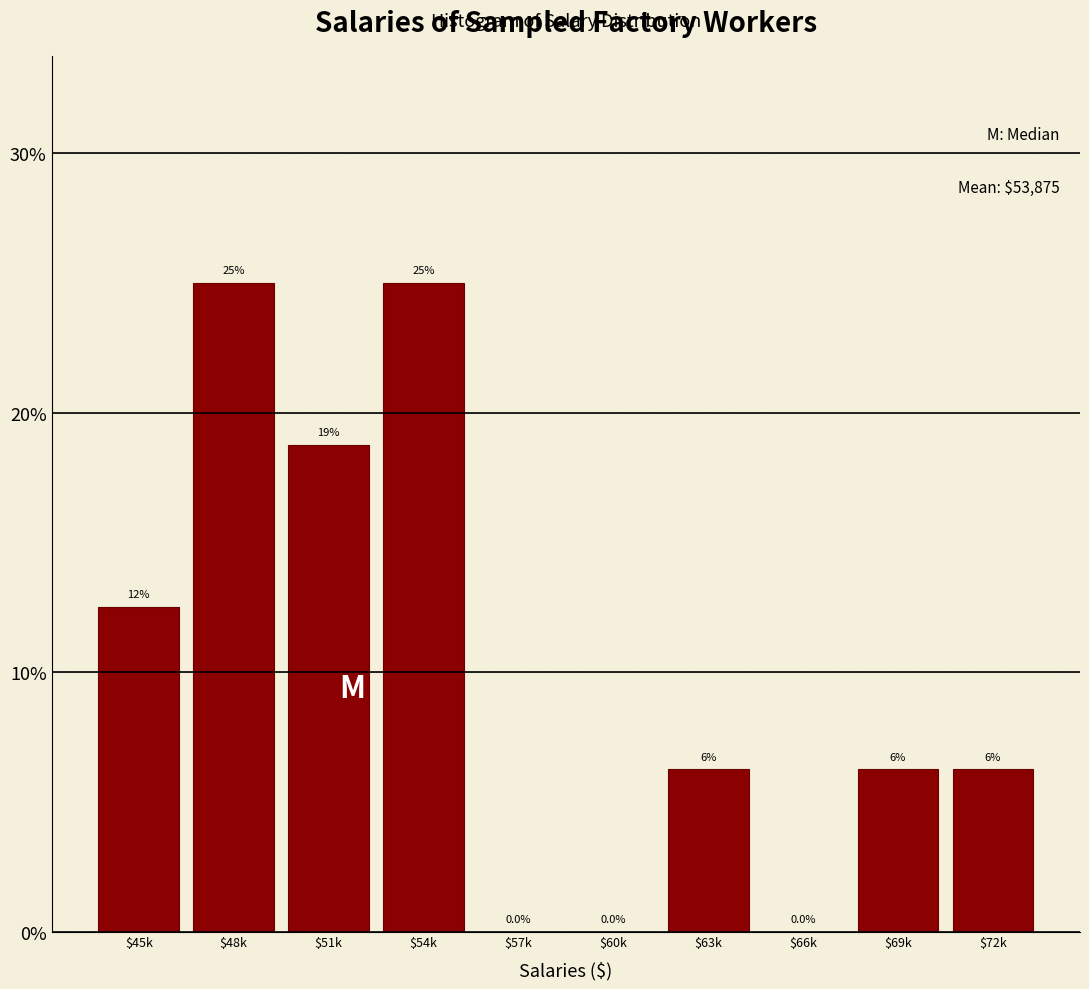

The value at $57k is 0.0. True or false?

True